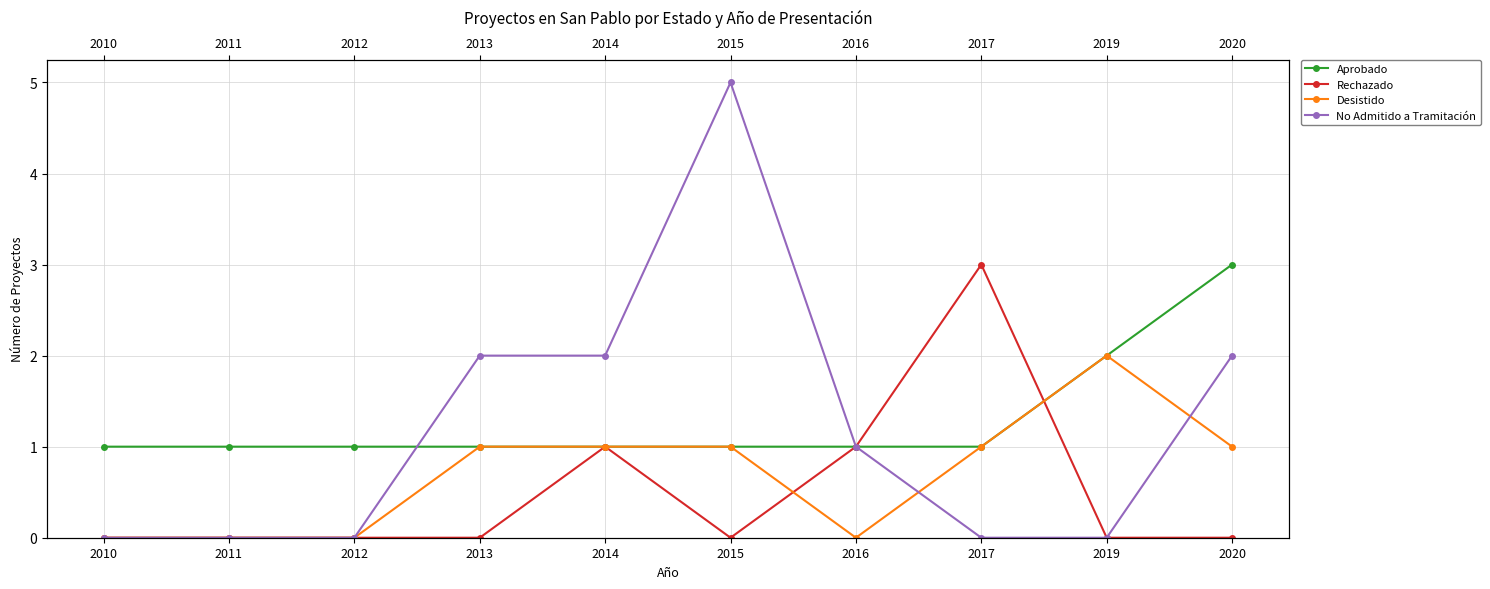

How many positive values does the No Admitido a Tramitación series have?

5